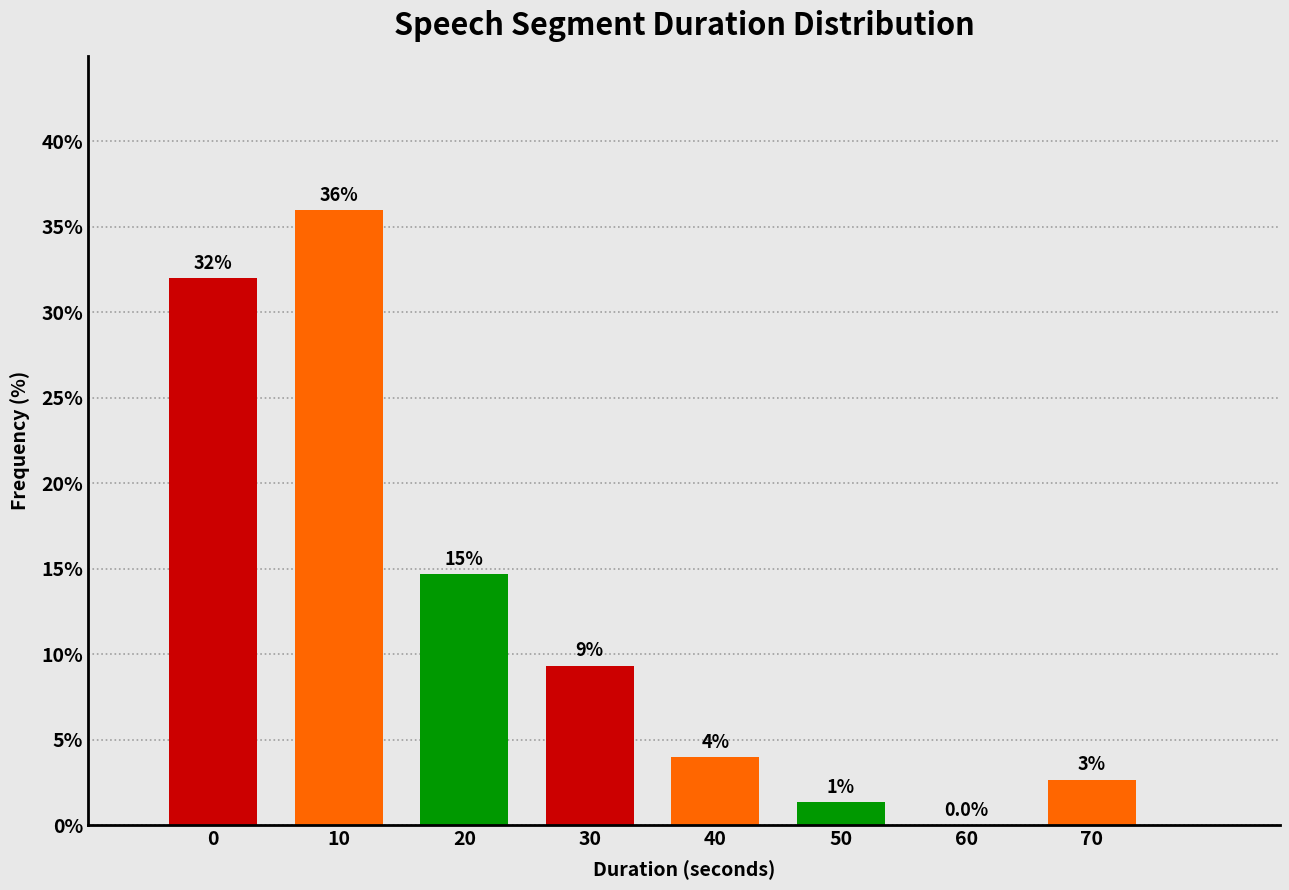

Where is the data nearest to the value 18?

20